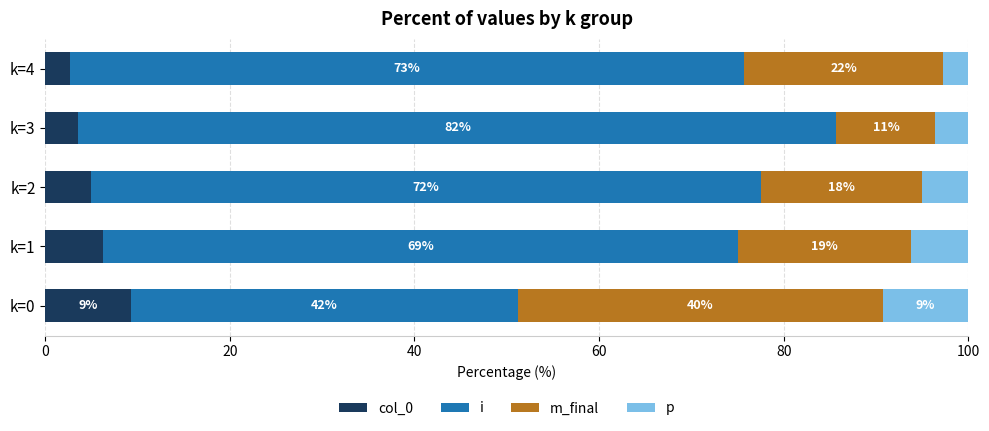

What are all the series names shown in the legend?

col_0, i, m_final, p